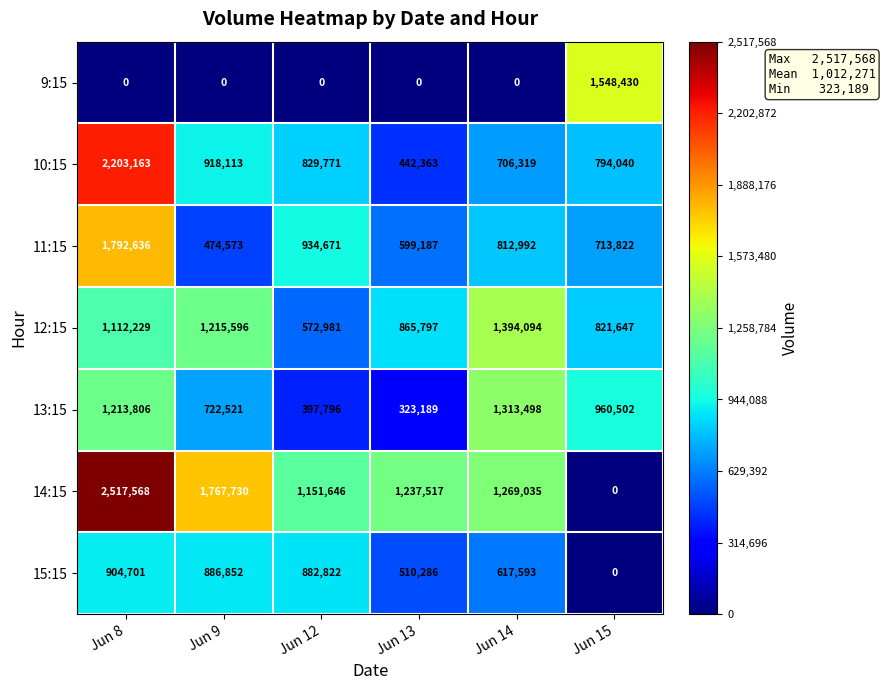

What is the sum of the 13:15 values at Jun 8 and Jun 13?

1536995